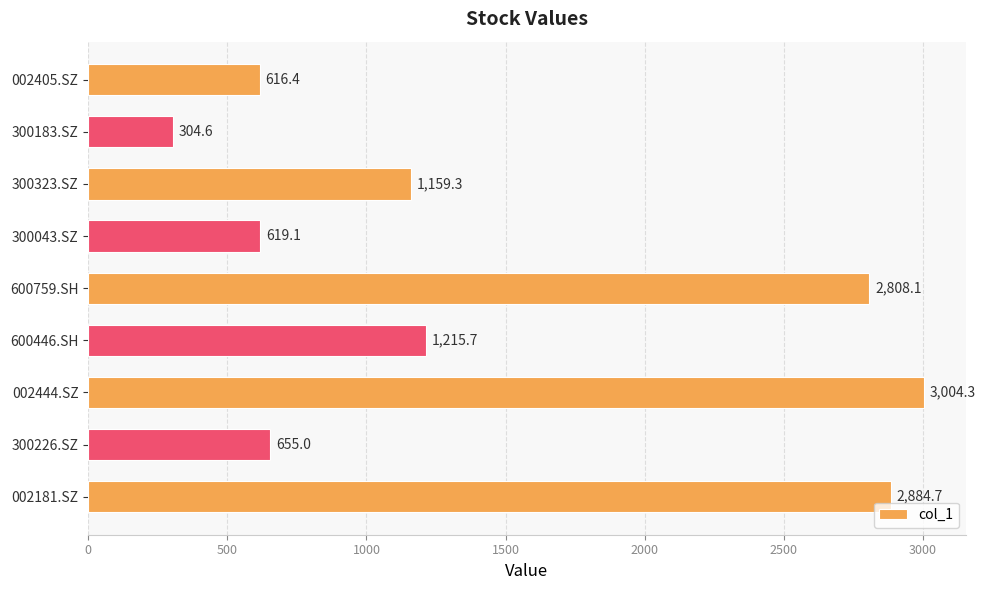

What is the label of the 7th bar from the top?

002444.SZ